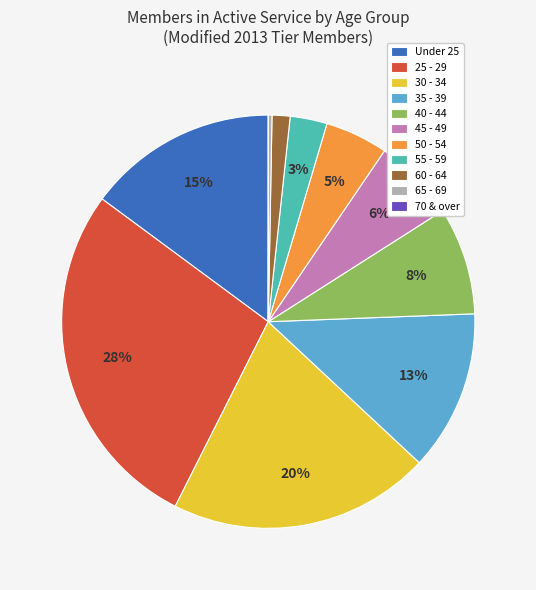

Combined, do 60 - 64 and 35 - 39 account for over 50%?

No